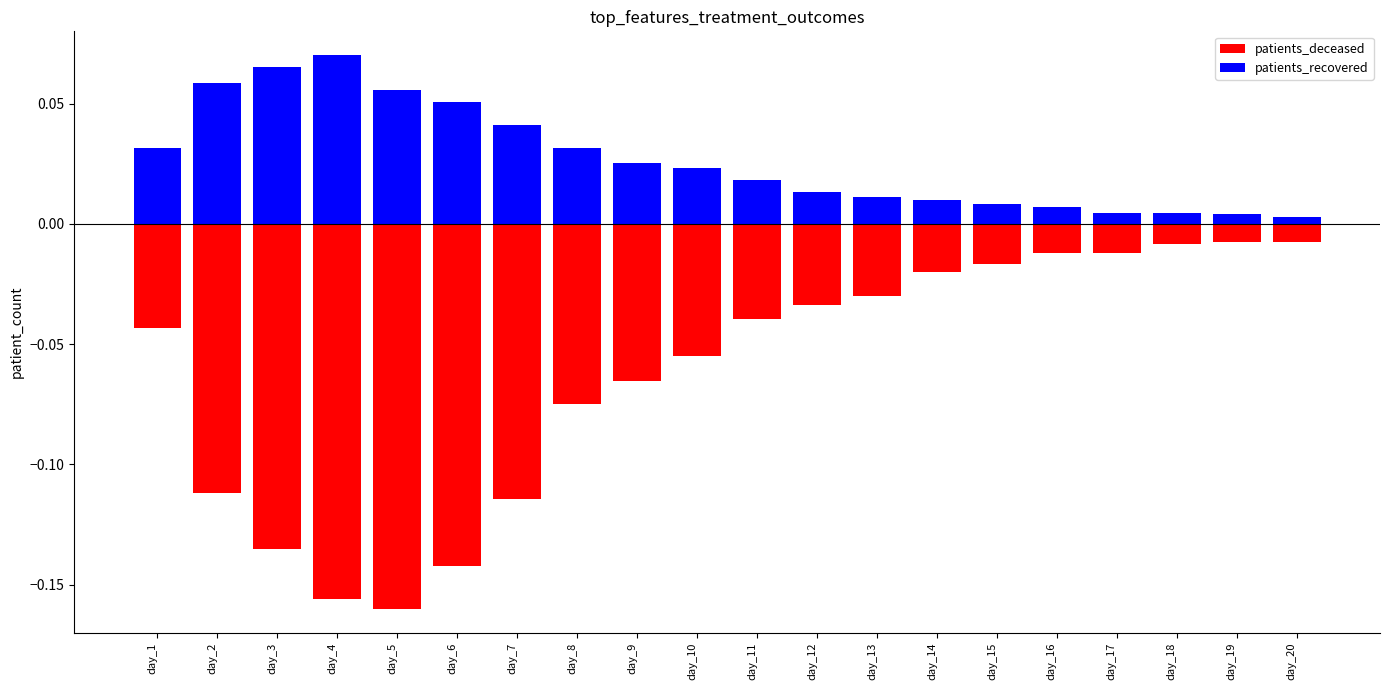

Rank the series at day_14 from highest to lowest value.

patients_recovered, patients_deceased